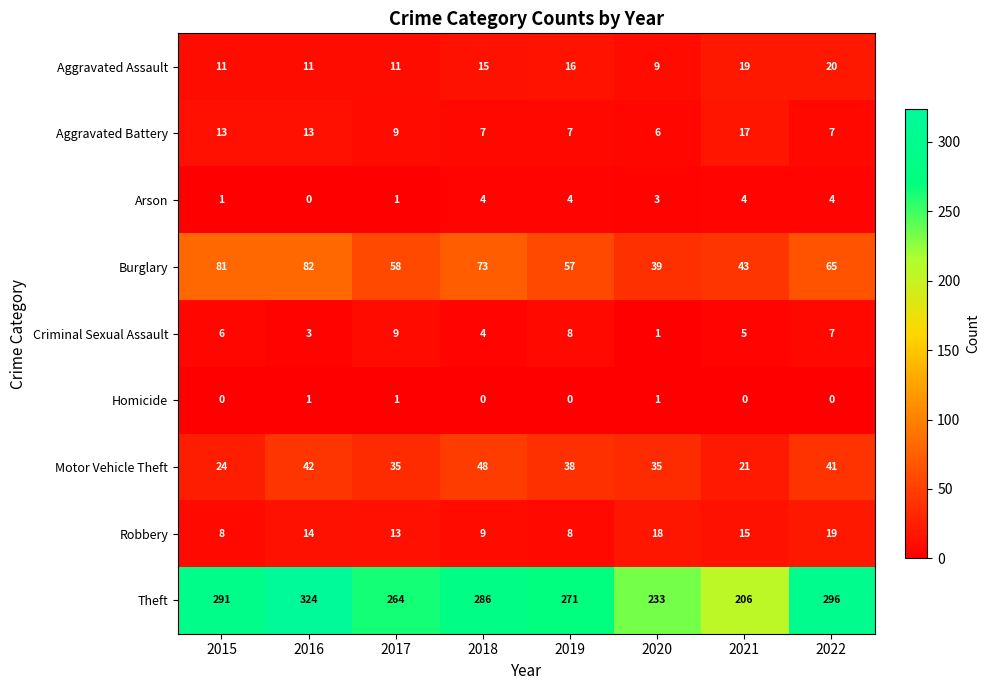

What is the maximum value shown in the chart?

324